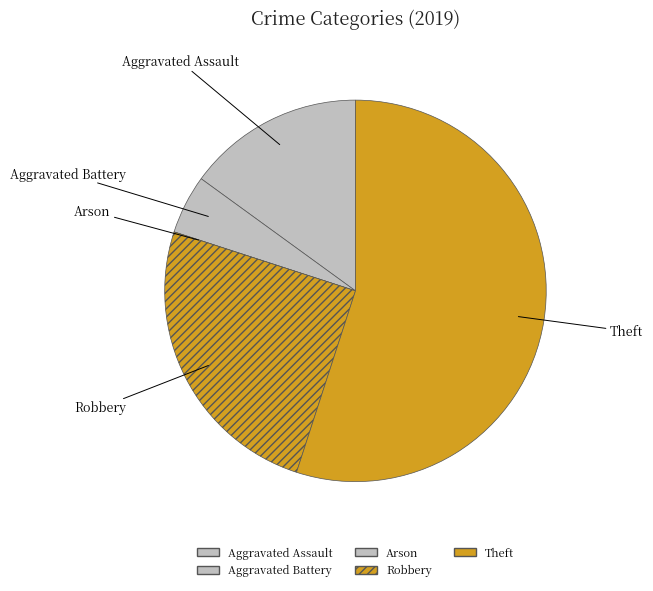

Approximately how many times larger is the value at Theft compared to Aggravated Battery?

11.0